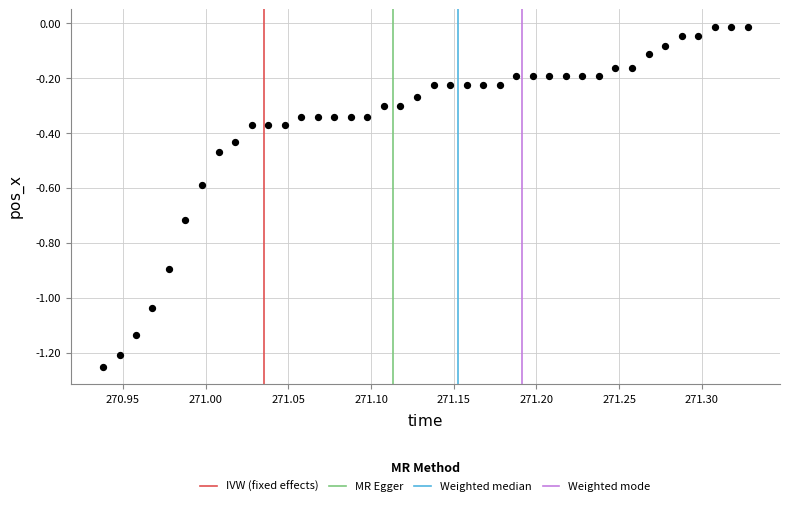

What is the range of X values (max minus min)?

0.4